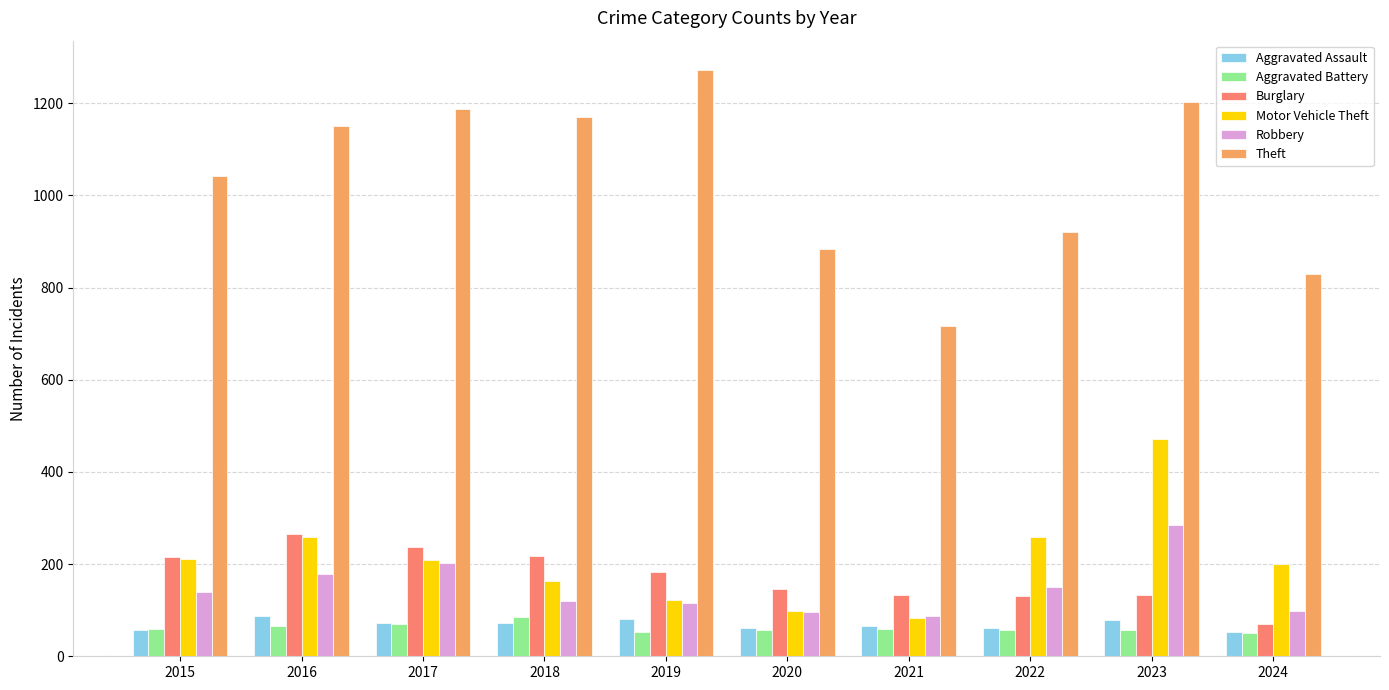

The Burglary series shows 216 at 2015. True or false?

True